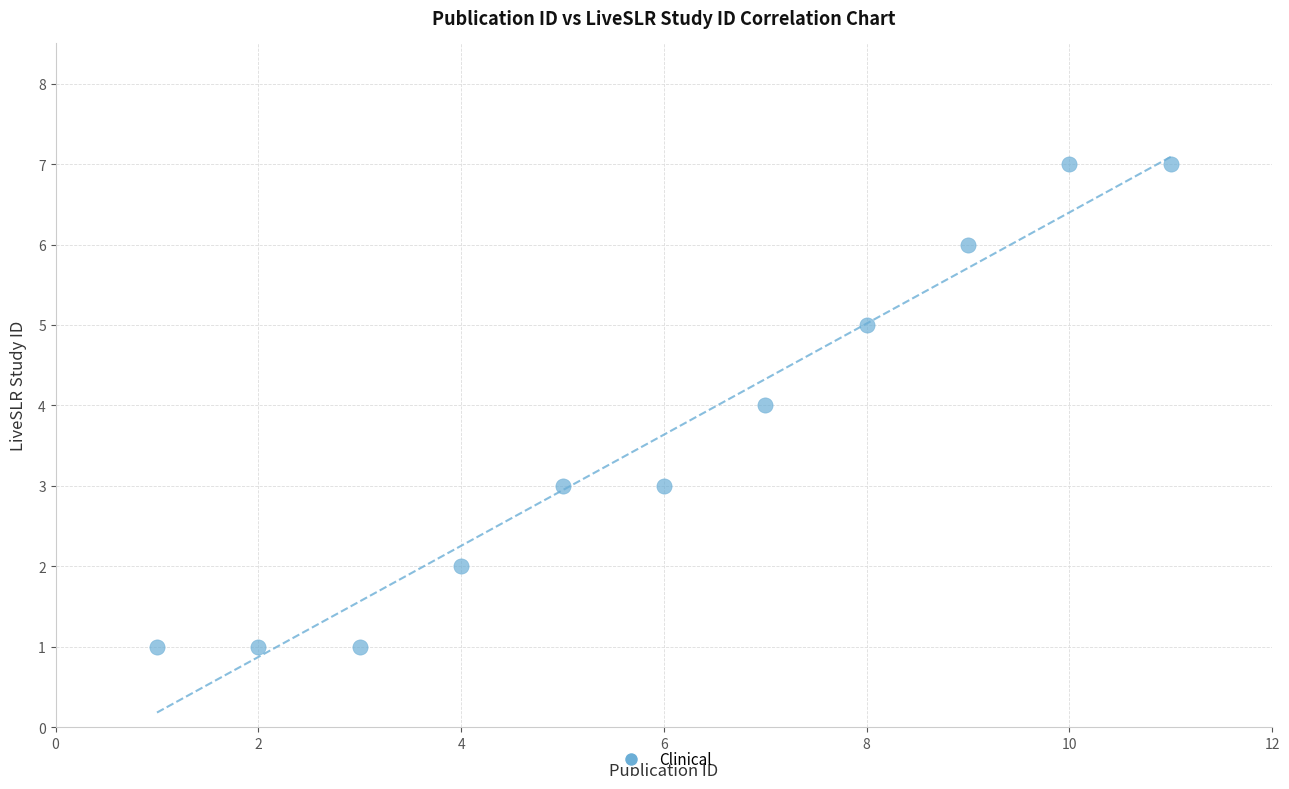

What is the range of X values (max minus min)?

10